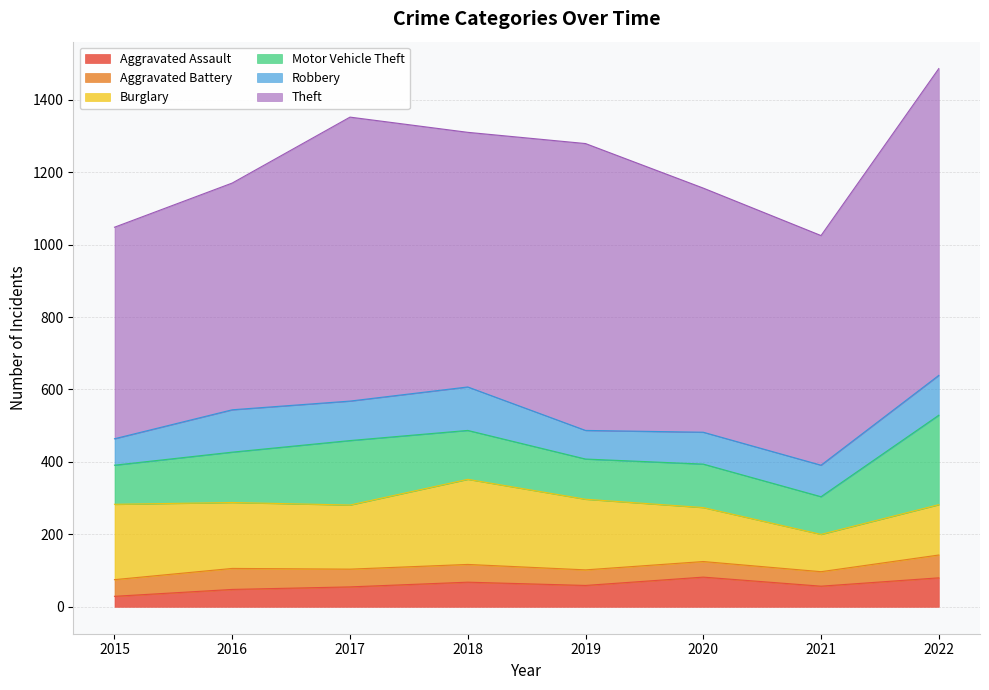

At which category is the sum across all series the highest?

2022